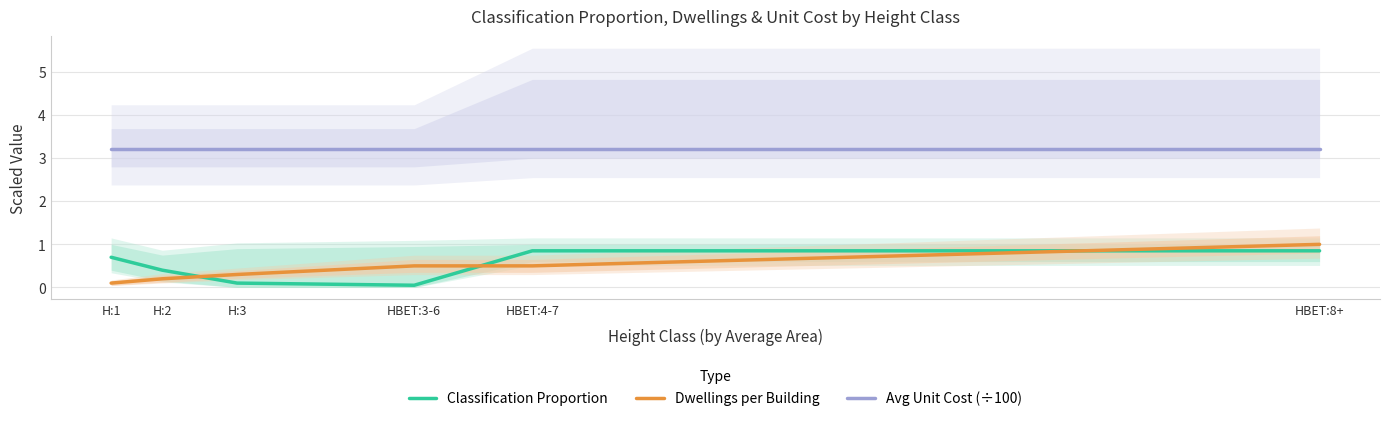

Does the chart display data point markers on the line(s)?

No